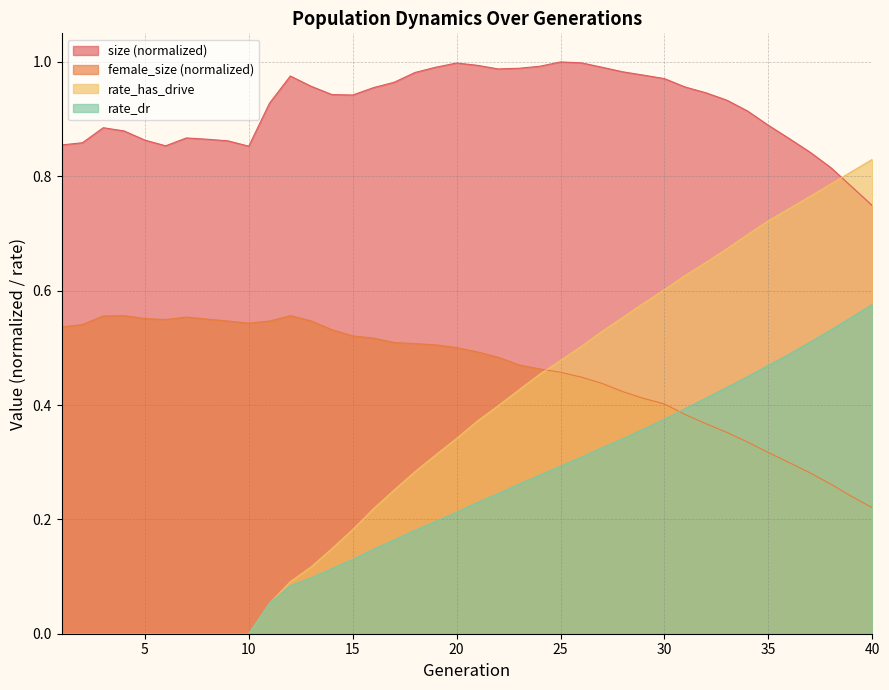

Rank the categories by rate_has_drive value from lowest to highest.

1, 2, 3, 4, 5, 6, 7, 8, 9, 10, 11, 12, 13, 14, 15, 16, 17, 18, 19, 20, 21, 22, 23, 24, 25, 26, 27, 28, 29, 30, 31, 32, 33, 34, 35, 36, 37, 38, 39, 40